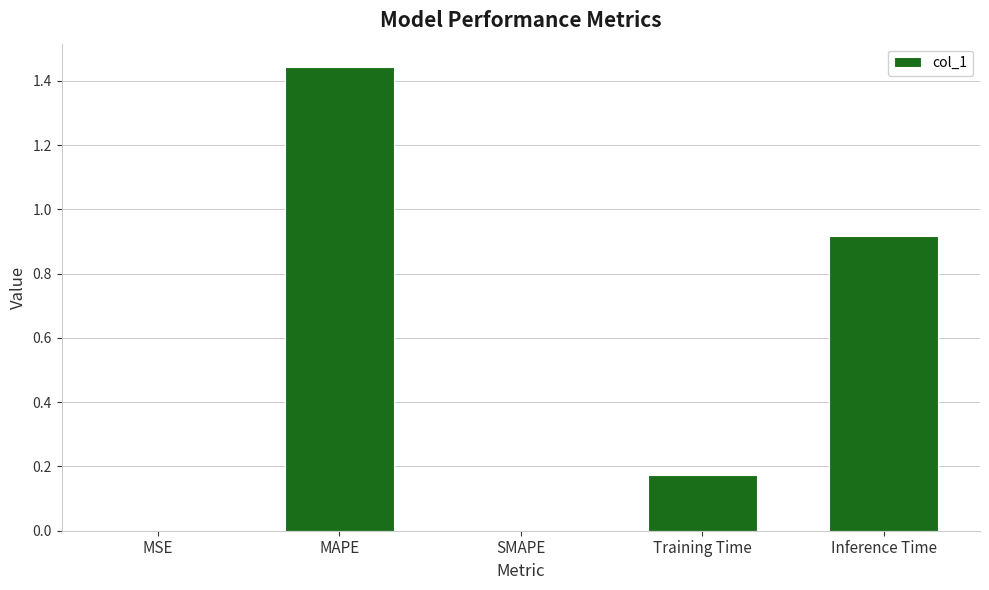

What is the average value?

0.5